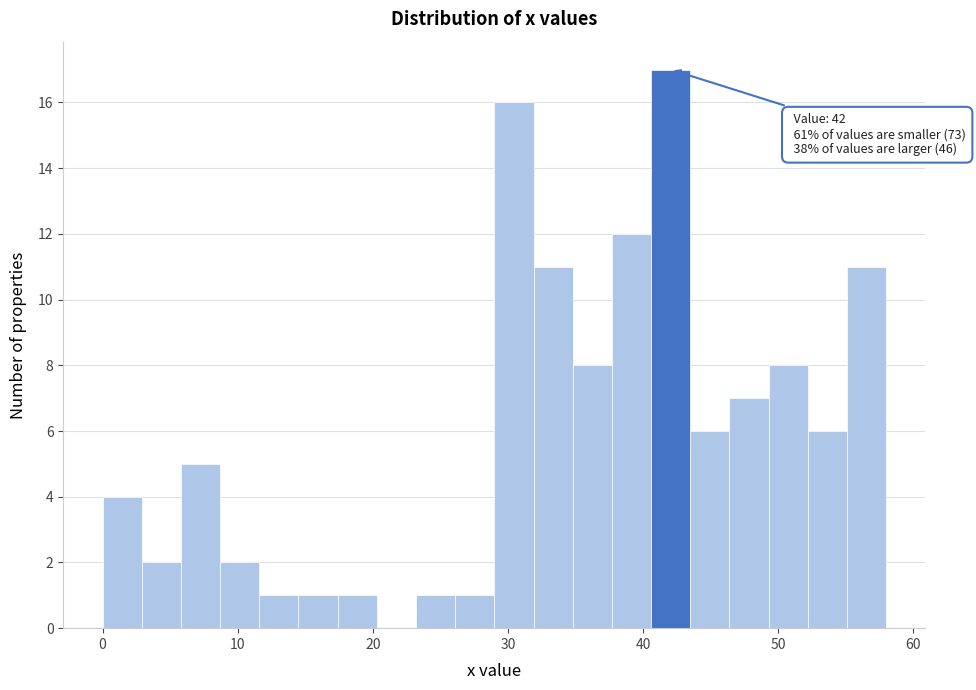

Around what value on the x-axis is the tallest bar? Give the approximate position of its centre, as read against the axis.

42